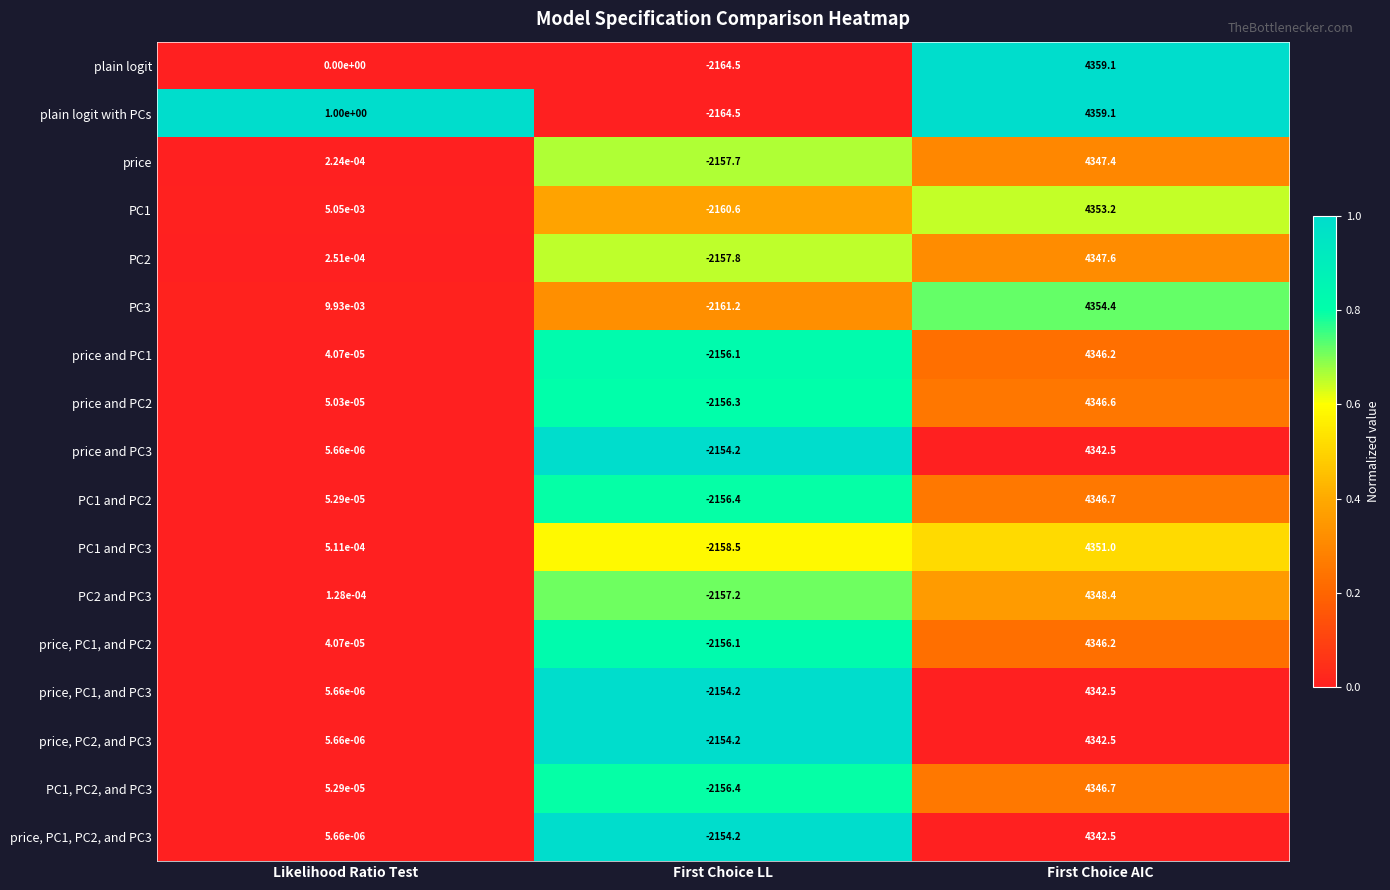

At which label does price and PC2 first exceed 0?

Likelihood Ratio Test